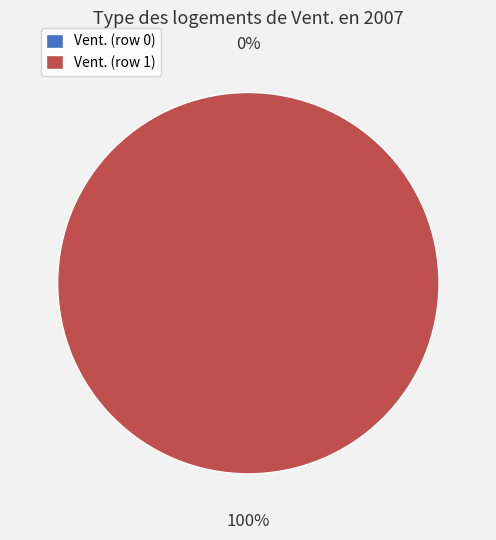

Is it true that Vent. (row 0) is 7% of the pie?

False